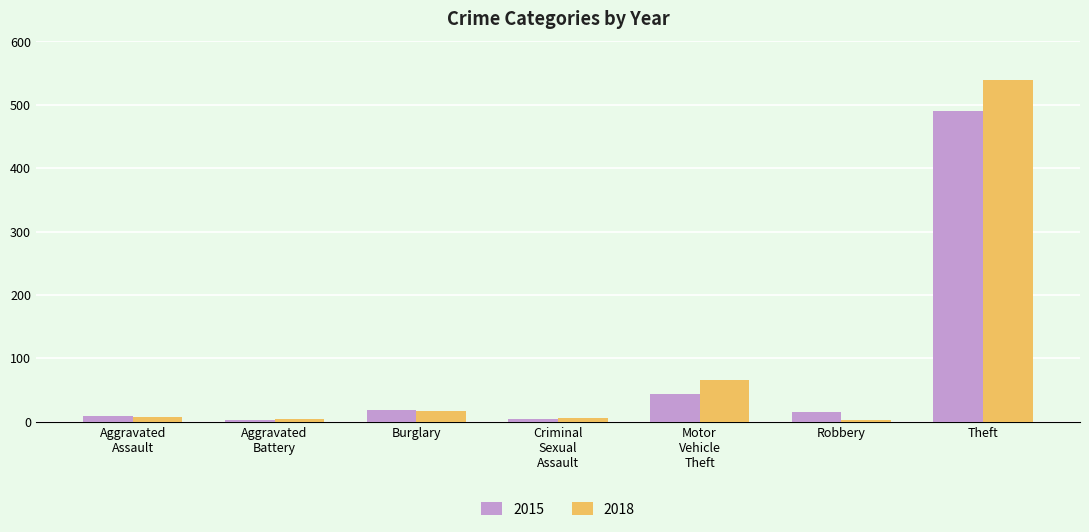

At which category is the sum across all series the highest?

Theft